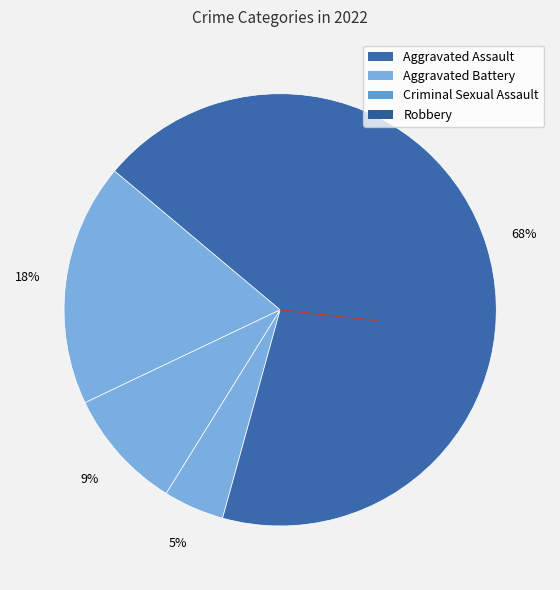

Do Aggravated Assault and Robbery together represent more than half of the pie?

Yes